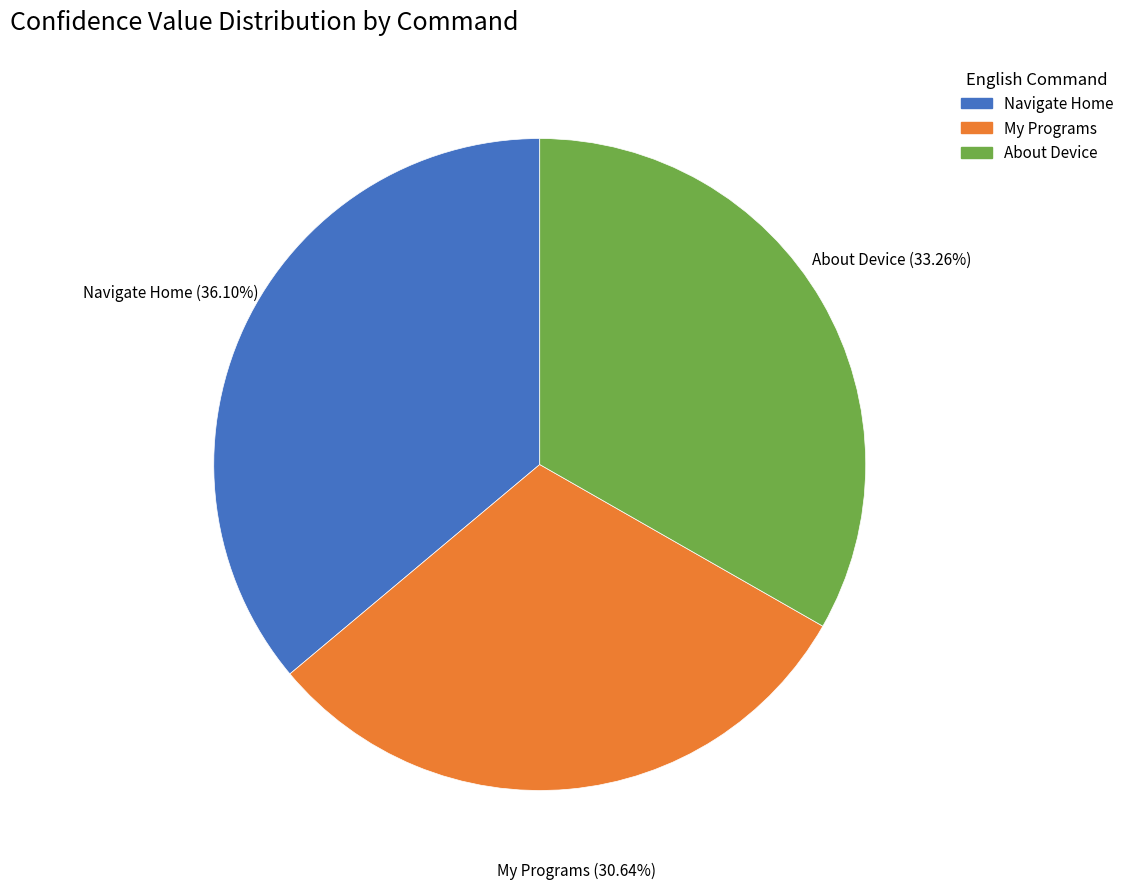

Which slice is the smallest?

My Programs